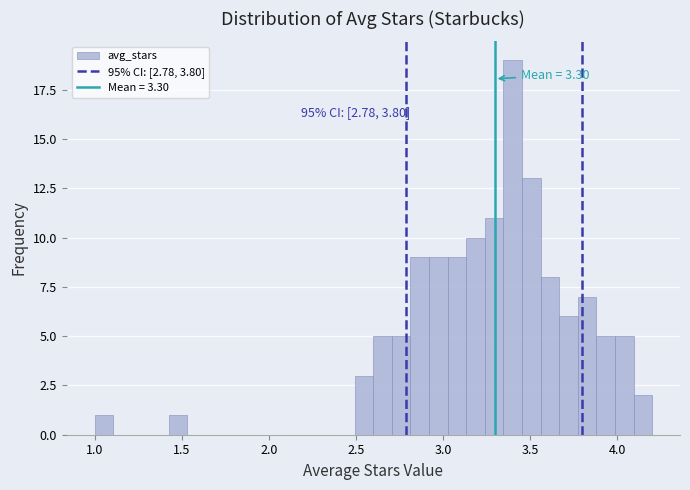

Around what value on the x-axis is the tallest bar? Give the approximate position of its centre, as read against the axis.

3.40